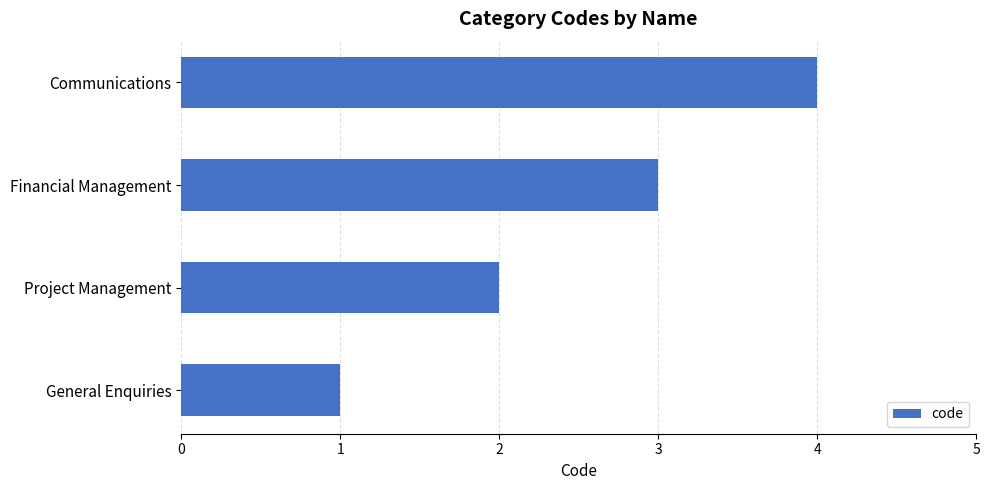

How many data points are less than 3?

2